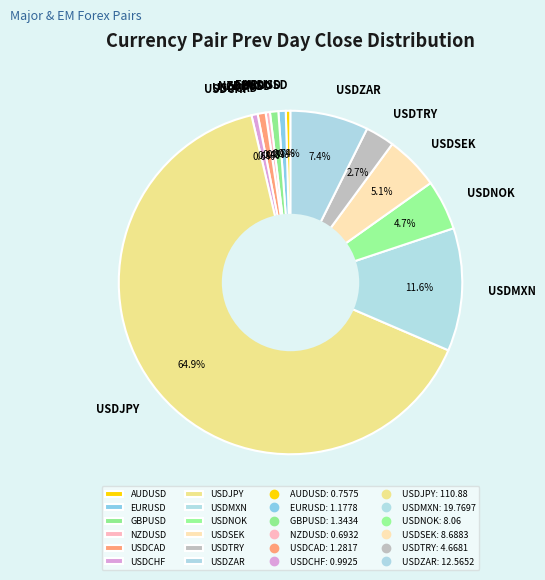

What is the majority slice?

USDJPY